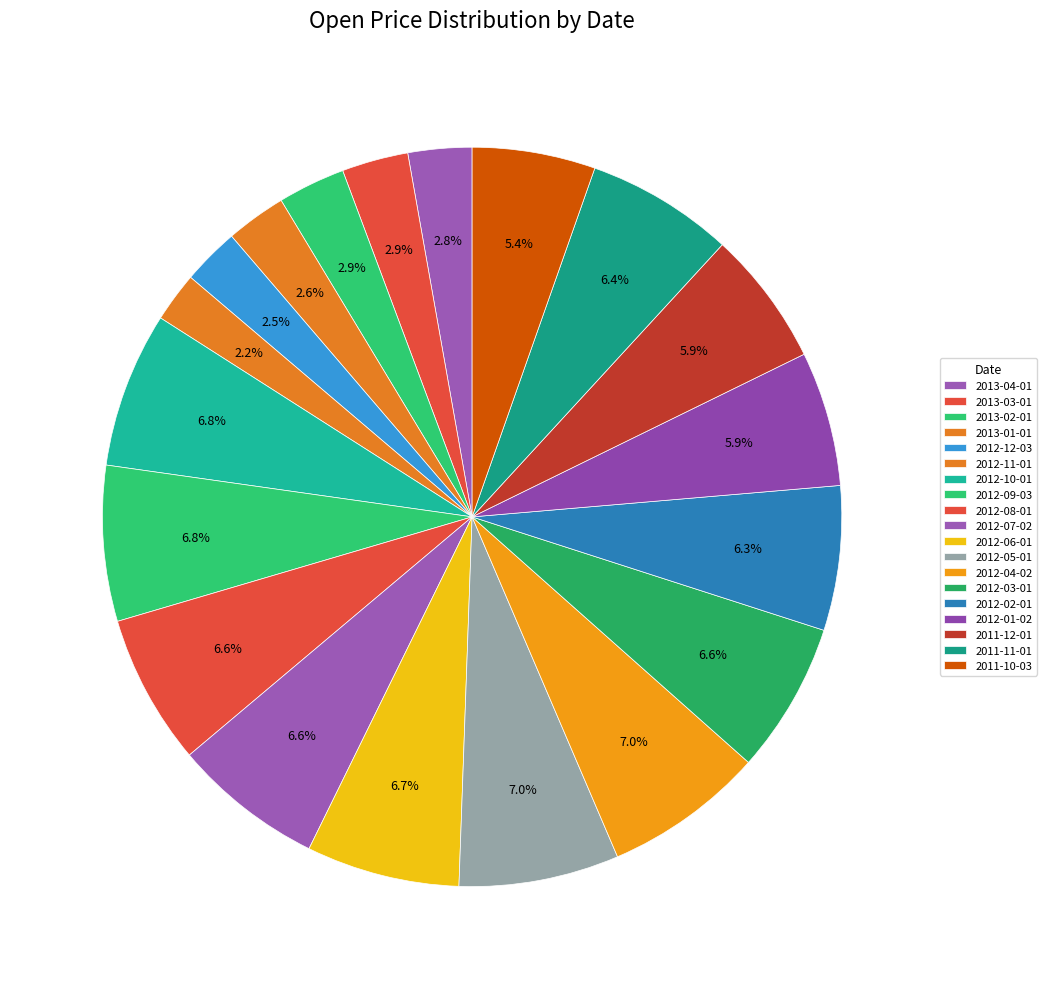

How many segments does this pie chart have?

19